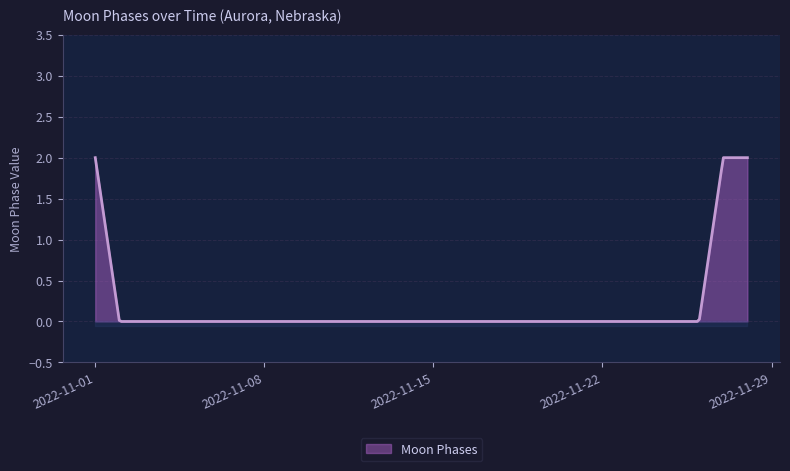

What is the maximum value shown in the chart?

2